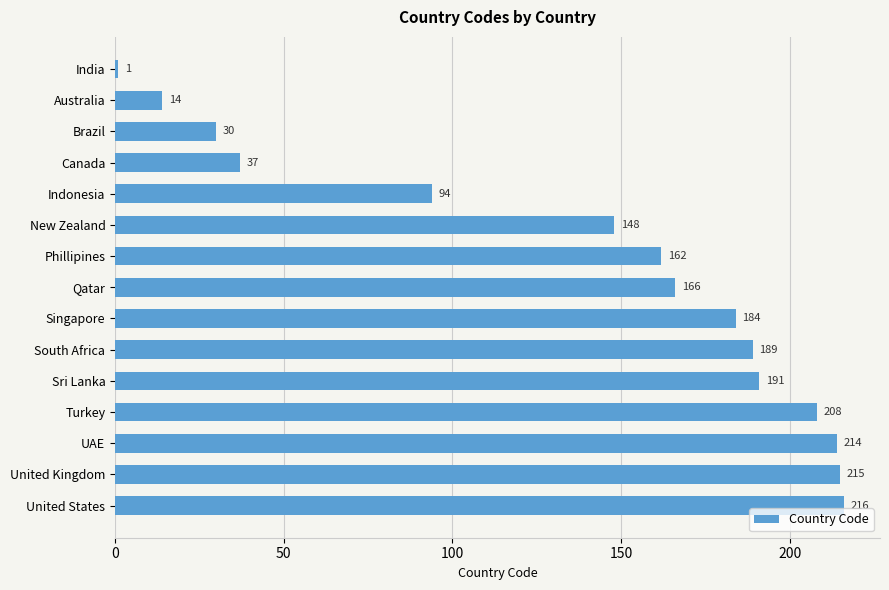

Are the bars horizontal?

Yes